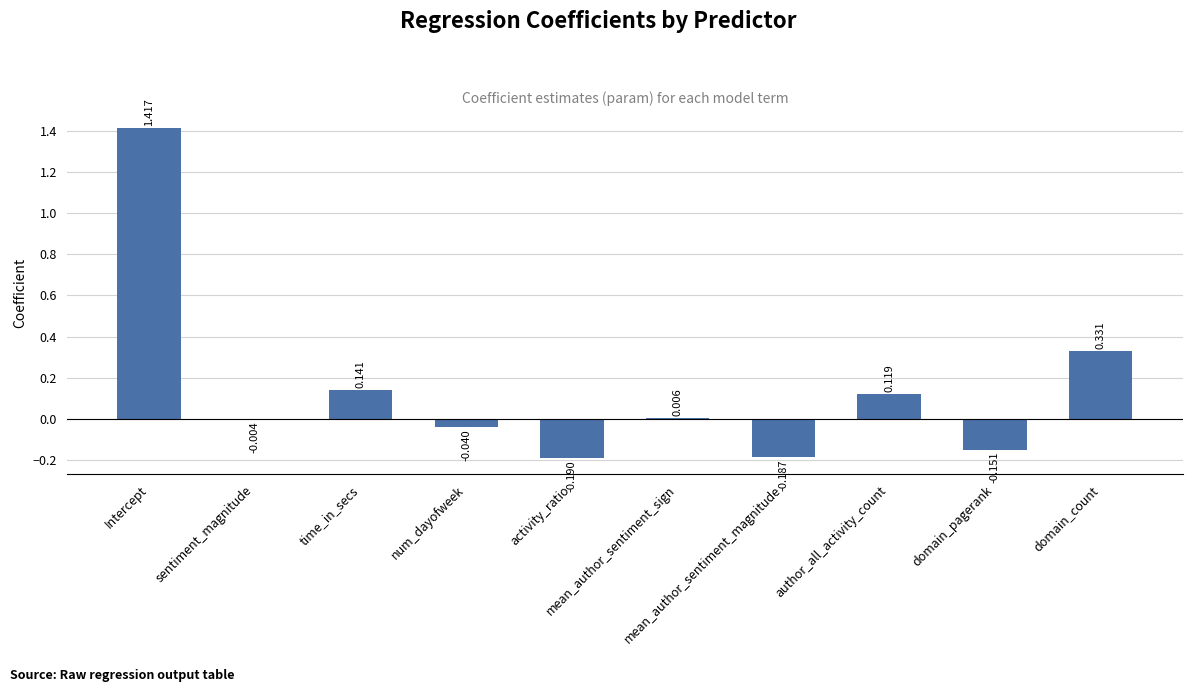

The value at num_dayofweek is -0.1. True or false?

False